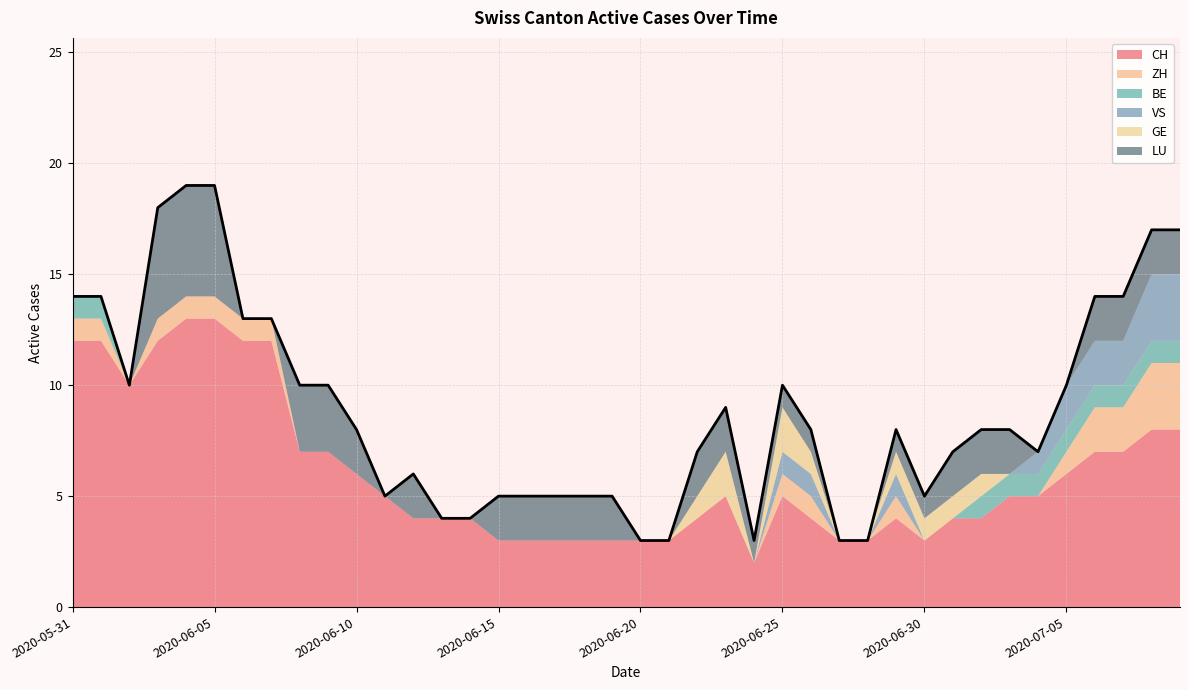

Reading left to right, list all the values displayed in this chart.

CH: 2020-05-31=12	2020-06-01=12	2020-06-02=10	2020-06-03=12	2020-06-04=13	2020-06-05=13	2020-06-06=12	2020-06-07=12	2020-06-08=7	2020-06-09=7	2020-06-10=6	2020-06-11=5	2020-06-12=4	2020-06-13=4	2020-06-14=4	2020-06-15=3	2020-06-16=3	2020-06-17=3	2020-06-18=3	2020-06-19=3	2020-06-20=3	2020-06-21=3	2020-06-22=4	2020-06-23=5	2020-06-24=2	2020-06-25=5	2020-06-26=4	2020-06-27=3	2020-06-28=3	2020-06-29=4	2020-06-30=3	2020-07-01=4	2020-07-02=4	2020-07-03=5	2020-07-04=5	2020-07-05=6	2020-07-06=7	2020-07-07=7	2020-07-08=8	2020-07-09=8
ZH: 2020-05-31=1	2020-06-01=1	2020-06-02=0	2020-06-03=1	2020-06-04=1	2020-06-05=1	2020-06-06=1	2020-06-07=1	2020-06-08=0	2020-06-09=0	2020-06-10=0	2020-06-11=0	2020-06-12=0	2020-06-13=0	2020-06-14=0	2020-06-15=0	2020-06-16=0	2020-06-17=0	2020-06-18=0	2020-06-19=0	2020-06-20=0	2020-06-21=0	2020-06-22=0	2020-06-23=0	2020-06-24=0	2020-06-25=1	2020-06-26=1	2020-06-27=0	2020-06-28=0	2020-06-29=1	2020-06-30=0	2020-07-01=0	2020-07-02=0	2020-07-03=0	2020-07-04=0	2020-07-05=1	2020-07-06=2	2020-07-07=2	2020-07-08=3	2020-07-09=3
BE: 2020-05-31=1	2020-06-01=1	2020-06-02=0	2020-06-03=0	2020-06-04=0	2020-06-05=0	2020-06-06=0	2020-06-07=0	2020-06-08=0	2020-06-09=0	2020-06-10=0	2020-06-11=0	2020-06-12=0	2020-06-13=0	2020-06-14=0	2020-06-15=0	2020-06-16=0	2020-06-17=0	2020-06-18=0	2020-06-19=0	2020-06-20=0	2020-06-21=0	2020-06-22=0	2020-06-23=0	2020-06-24=0	2020-06-25=0	2020-06-26=0	2020-06-27=0	2020-06-28=0	2020-06-29=0	2020-06-30=0	2020-07-01=0	2020-07-02=1	2020-07-03=1	2020-07-04=1	2020-07-05=1	2020-07-06=1	2020-07-07=1	2020-07-08=1	2020-07-09=1
VS: 2020-05-31=0	2020-06-01=0	2020-06-02=0	2020-06-03=0	2020-06-04=0	2020-06-05=0	2020-06-06=0	2020-06-07=0	2020-06-08=0	2020-06-09=0	2020-06-10=0	2020-06-11=0	2020-06-12=0	2020-06-13=0	2020-06-14=0	2020-06-15=0	2020-06-16=0	2020-06-17=0	2020-06-18=0	2020-06-19=0	2020-06-20=0	2020-06-21=0	2020-06-22=0	2020-06-23=0	2020-06-24=0	2020-06-25=1	2020-06-26=1	2020-06-27=0	2020-06-28=0	2020-06-29=1	2020-06-30=0	2020-07-01=0	2020-07-02=0	2020-07-03=0	2020-07-04=1	2020-07-05=2	2020-07-06=2	2020-07-07=2	2020-07-08=3	2020-07-09=3
GE: 2020-05-31=0	2020-06-01=0	2020-06-02=0	2020-06-03=0	2020-06-04=0	2020-06-05=0	2020-06-06=0	2020-06-07=0	2020-06-08=0	2020-06-09=0	2020-06-10=0	2020-06-11=0	2020-06-12=0	2020-06-13=0	2020-06-14=0	2020-06-15=0	2020-06-16=0	2020-06-17=0	2020-06-18=0	2020-06-19=0	2020-06-20=0	2020-06-21=0	2020-06-22=1	2020-06-23=2	2020-06-24=0	2020-06-25=2	2020-06-26=1	2020-06-27=0	2020-06-28=0	2020-06-29=1	2020-06-30=1	2020-07-01=1	2020-07-02=1	2020-07-03=0	2020-07-04=0	2020-07-05=0	2020-07-06=0	2020-07-07=0	2020-07-08=0	2020-07-09=0
LU: 2020-05-31=0	2020-06-01=0	2020-06-02=0	2020-06-03=5	2020-06-04=5	2020-06-05=5	2020-06-06=0	2020-06-07=0	2020-06-08=3	2020-06-09=3	2020-06-10=2	2020-06-11=0	2020-06-12=2	2020-06-13=0	2020-06-14=0	2020-06-15=2	2020-06-16=2	2020-06-17=2	2020-06-18=2	2020-06-19=2	2020-06-20=0	2020-06-21=0	2020-06-22=2	2020-06-23=2	2020-06-24=1	2020-06-25=1	2020-06-26=1	2020-06-27=0	2020-06-28=0	2020-06-29=1	2020-06-30=1	2020-07-01=2	2020-07-02=2	2020-07-03=2	2020-07-04=0	2020-07-05=0	2020-07-06=2	2020-07-07=2	2020-07-08=2	2020-07-09=2